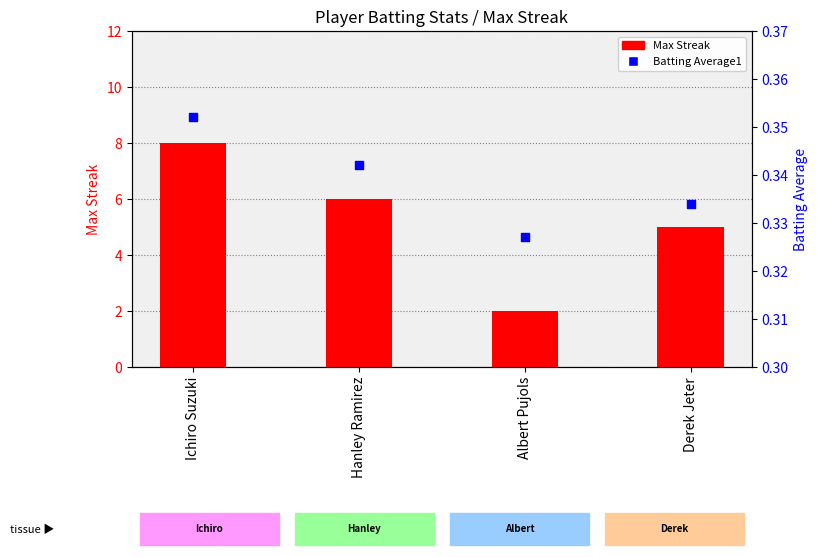

Which series has the widest spread of Y values?

Max Streak